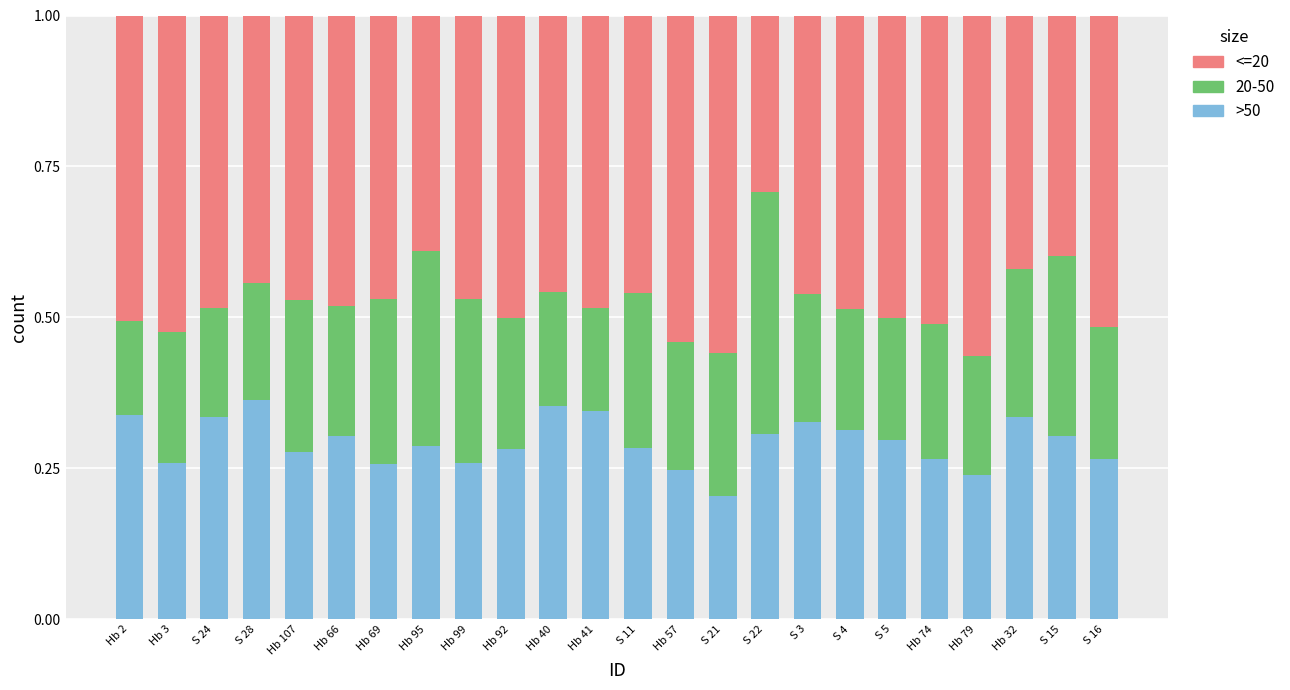

What is the total value across all series at S 16?

1.0